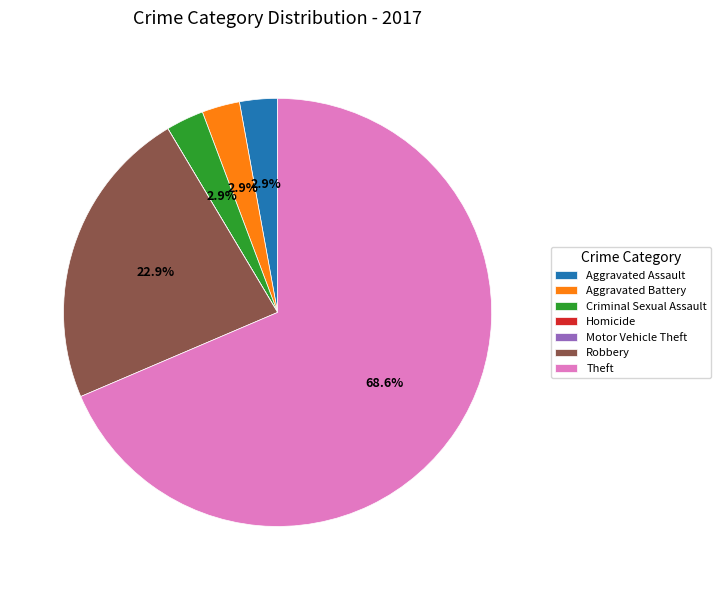

What is the largest slice in the pie chart?

Theft